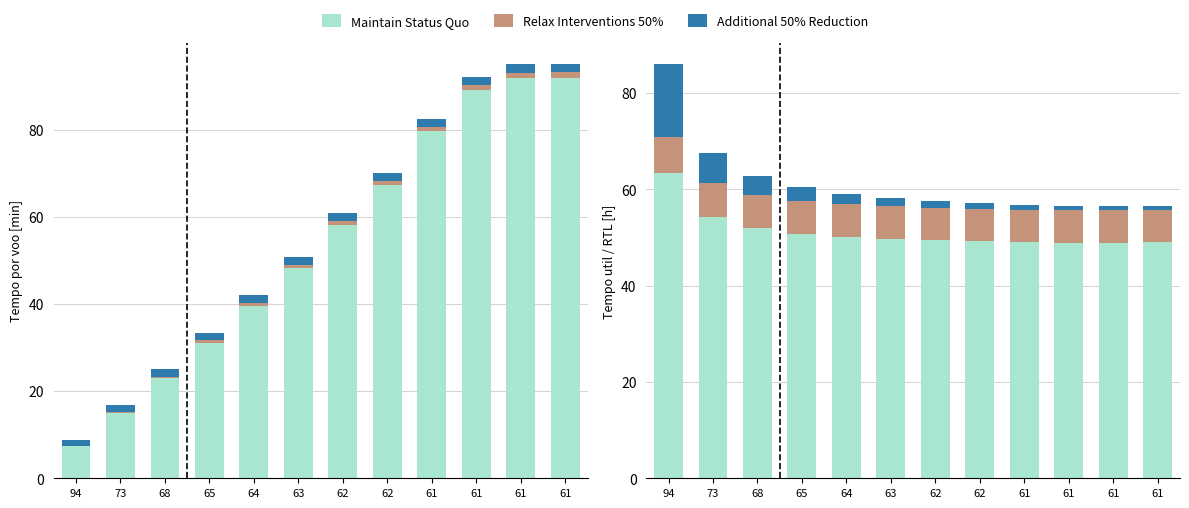

Between 64 and 61, which series saw the biggest shift?

Additional 50% Reduction